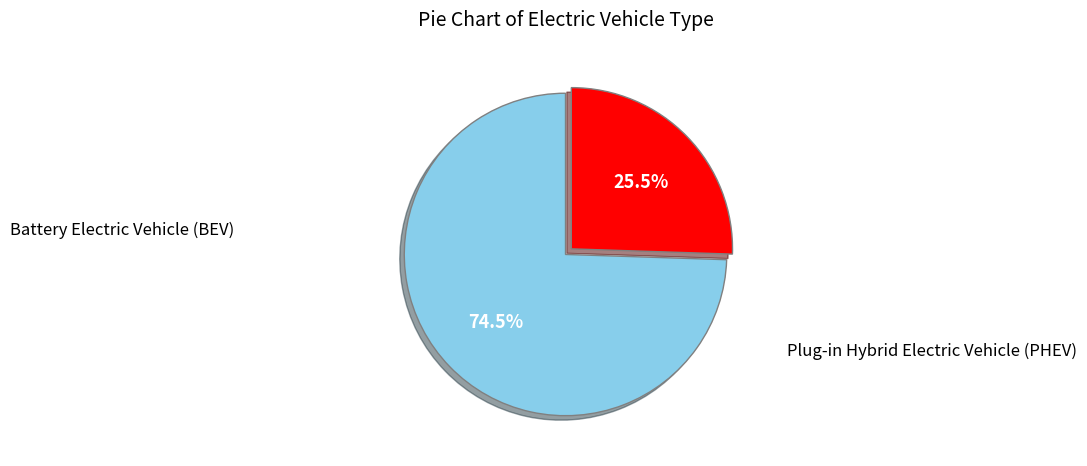

Is there a majority slice in this chart?

Yes